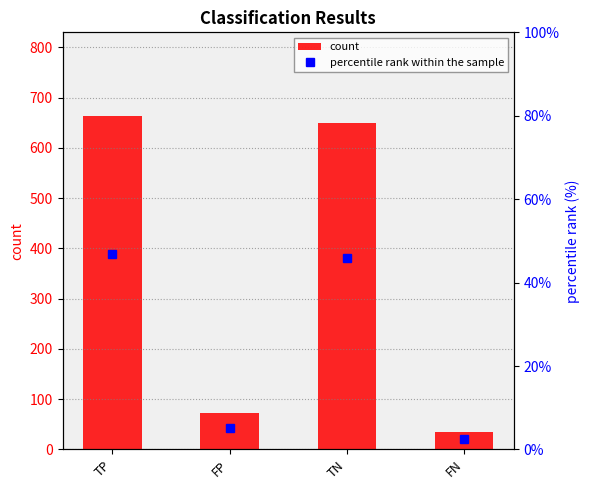

The percentile rank within the sample series shows 5.1 at FP. True or false?

True